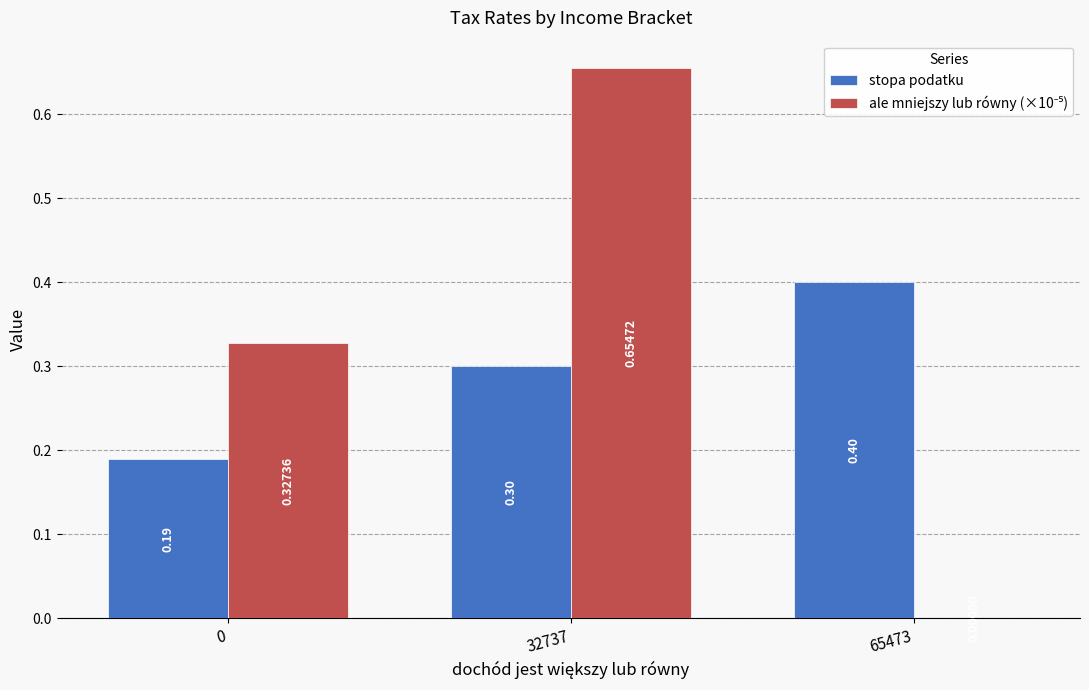

How many series are shown in this chart?

2